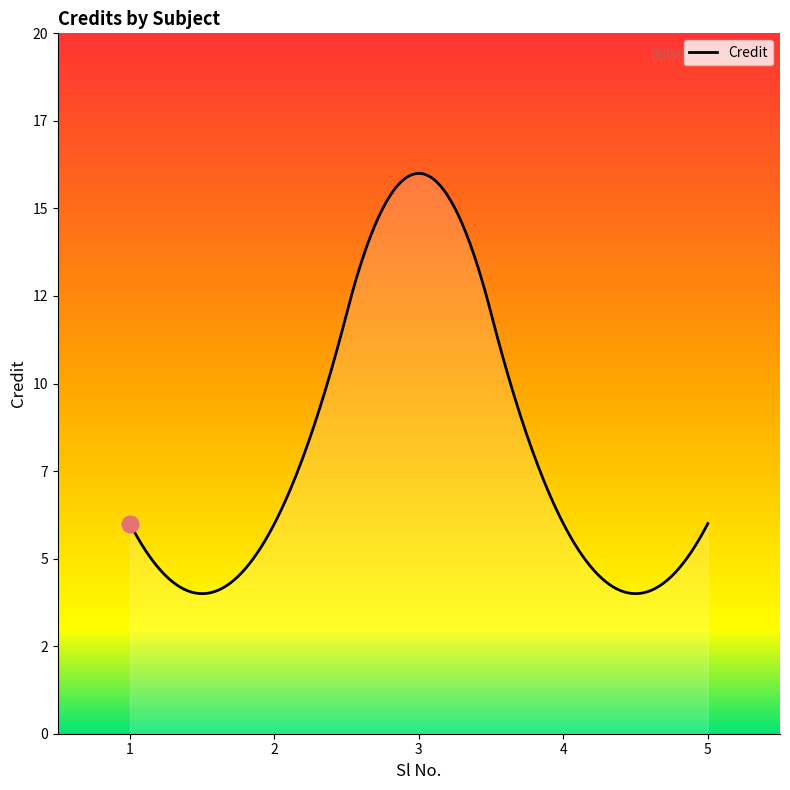

True or false: the data has more than 1 interior local peaks.

False